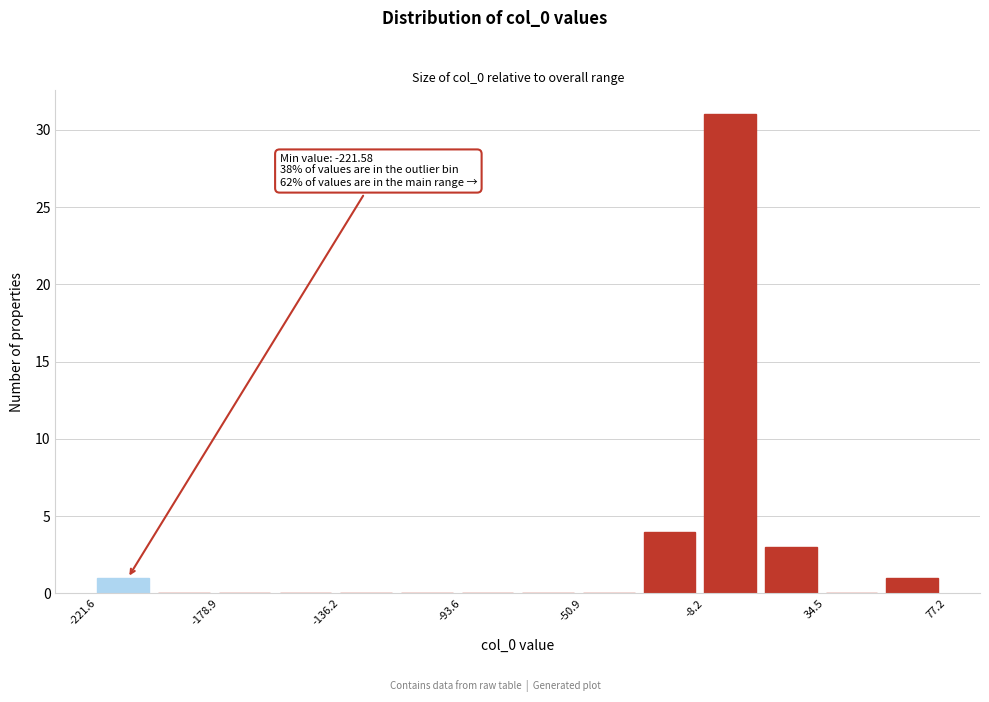

Which range on the x-axis has the tallest bar?

-10 to 15